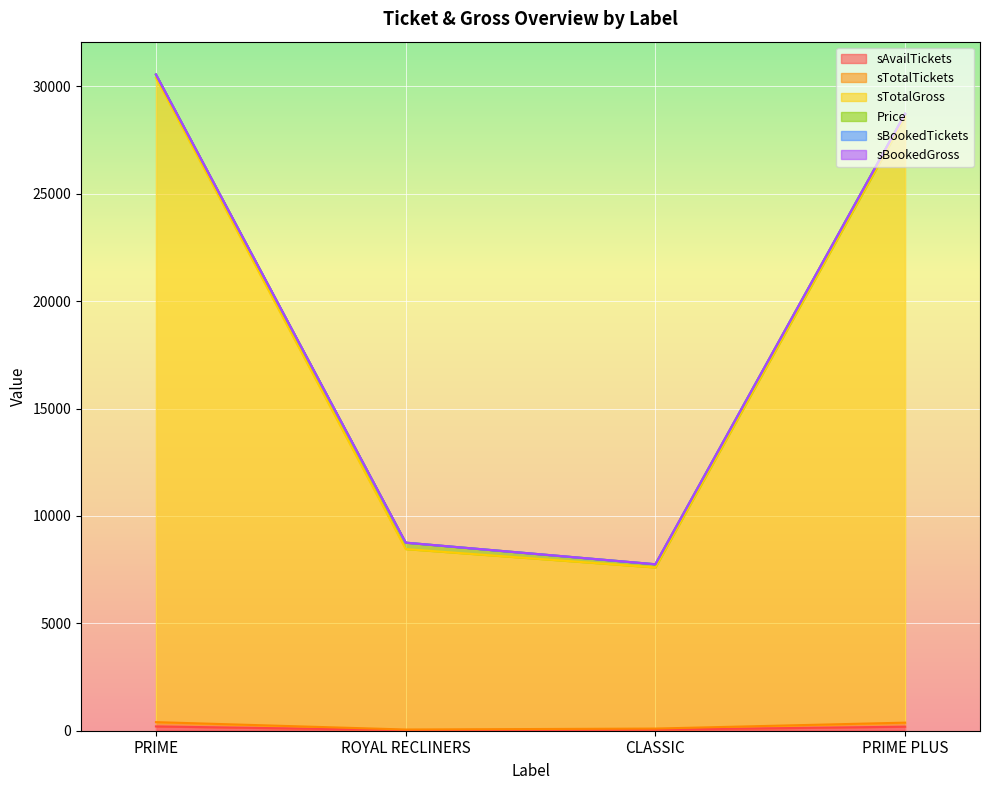

What is the difference between the maximum and minimum values in the sAvailTickets series?

172